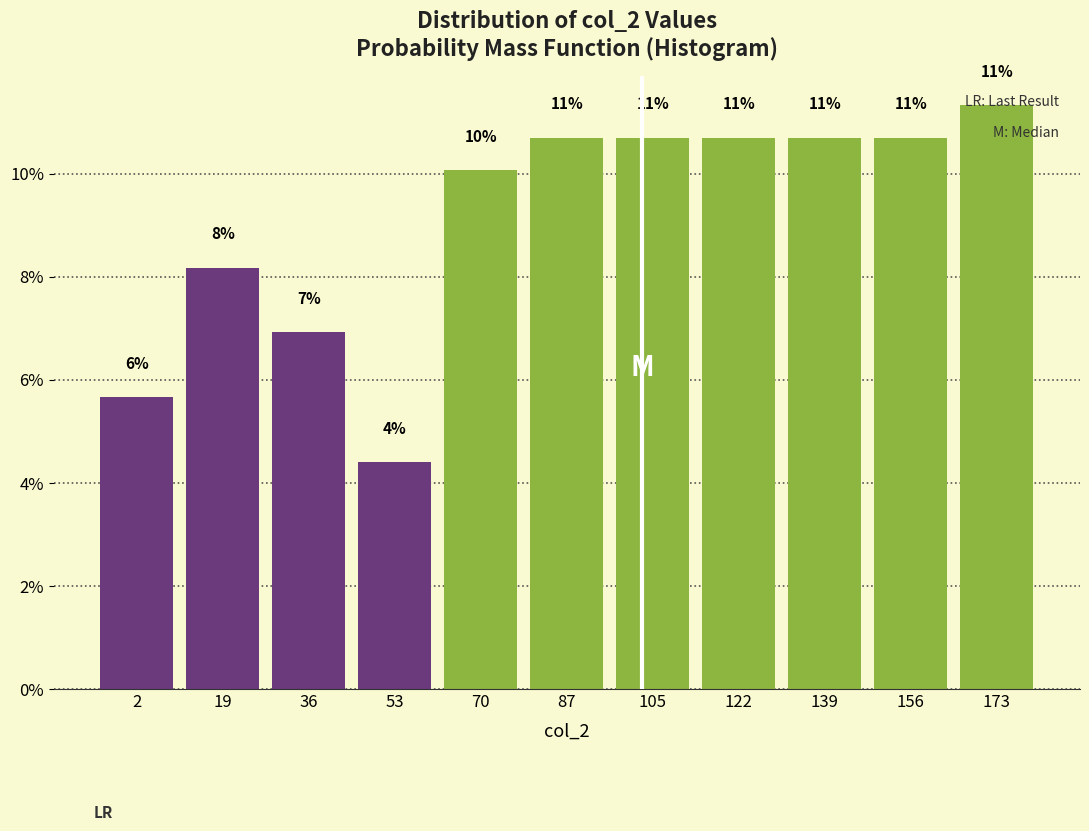

Are the bars horizontal?

No